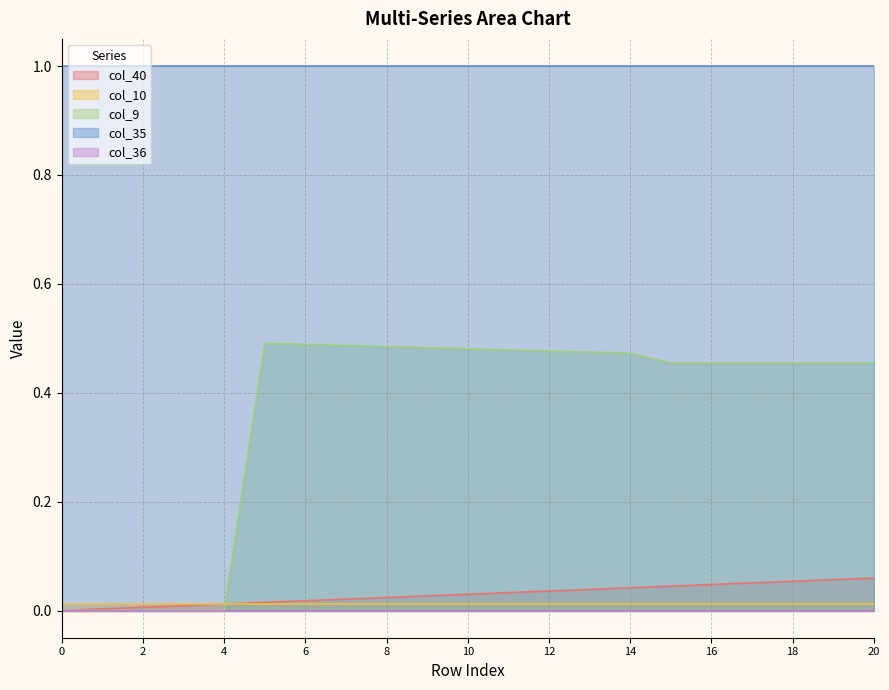

True or false: col_10 and col_36 intersect in this chart.

False